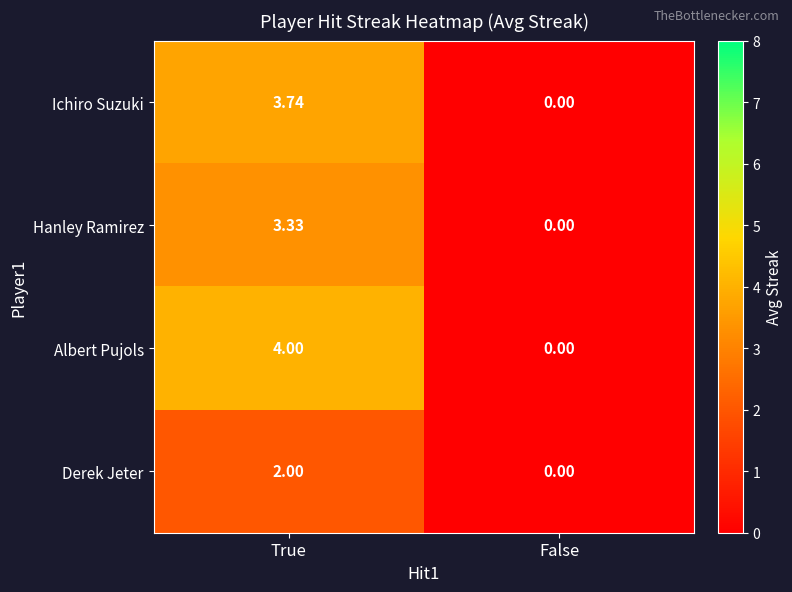

List the series in order of their peak value, lowest first.

Derek Jeter, Hanley Ramirez, Ichiro Suzuki, Albert Pujols